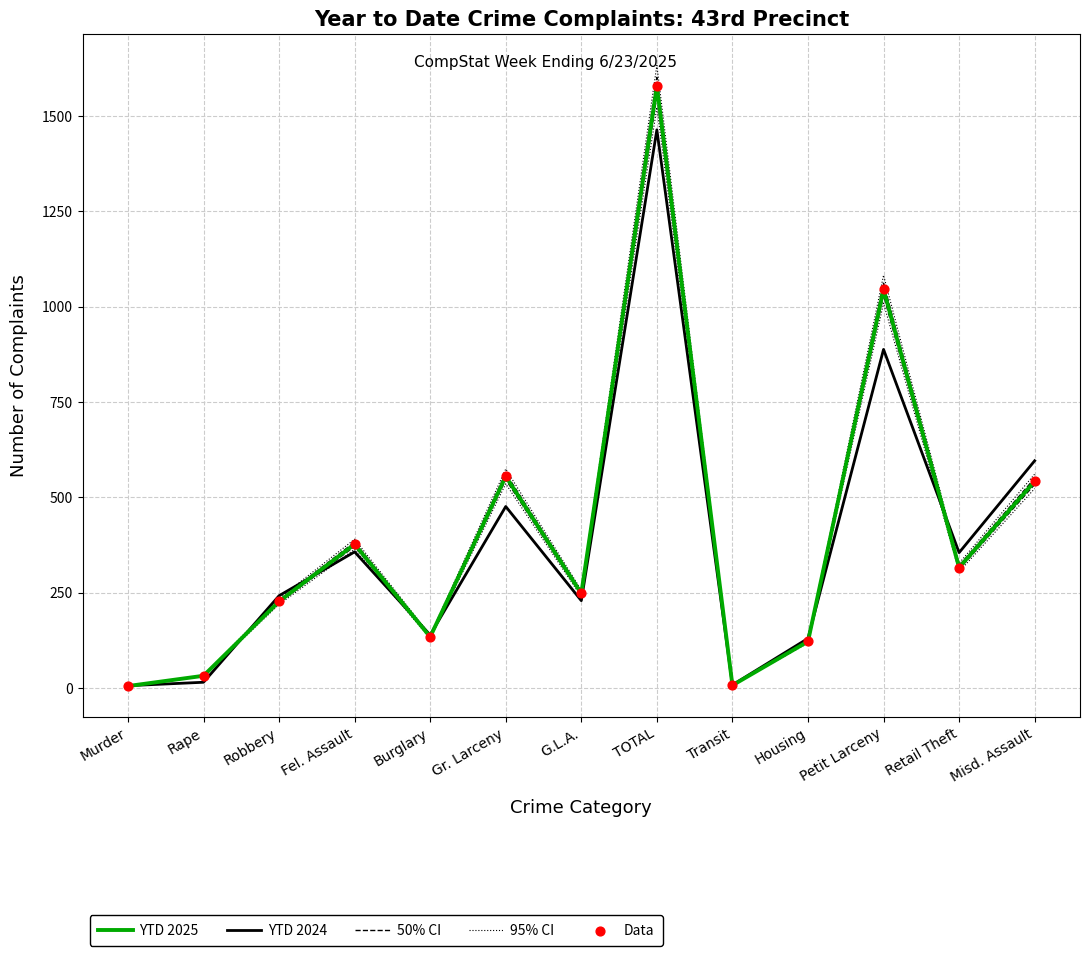

What is the total value across all series at Rape?

144.6